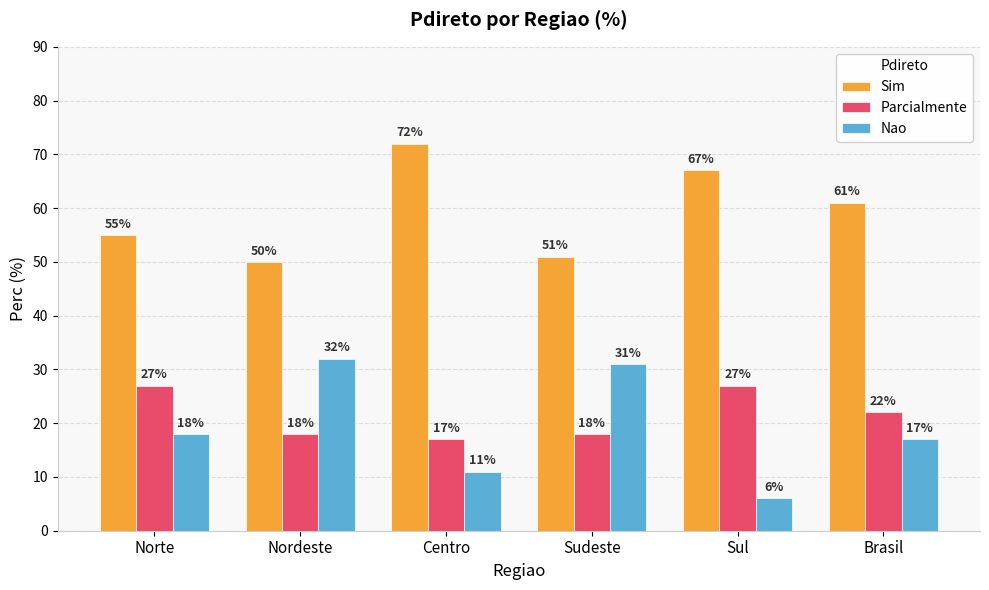

Which category has the highest value across all series?

Centro